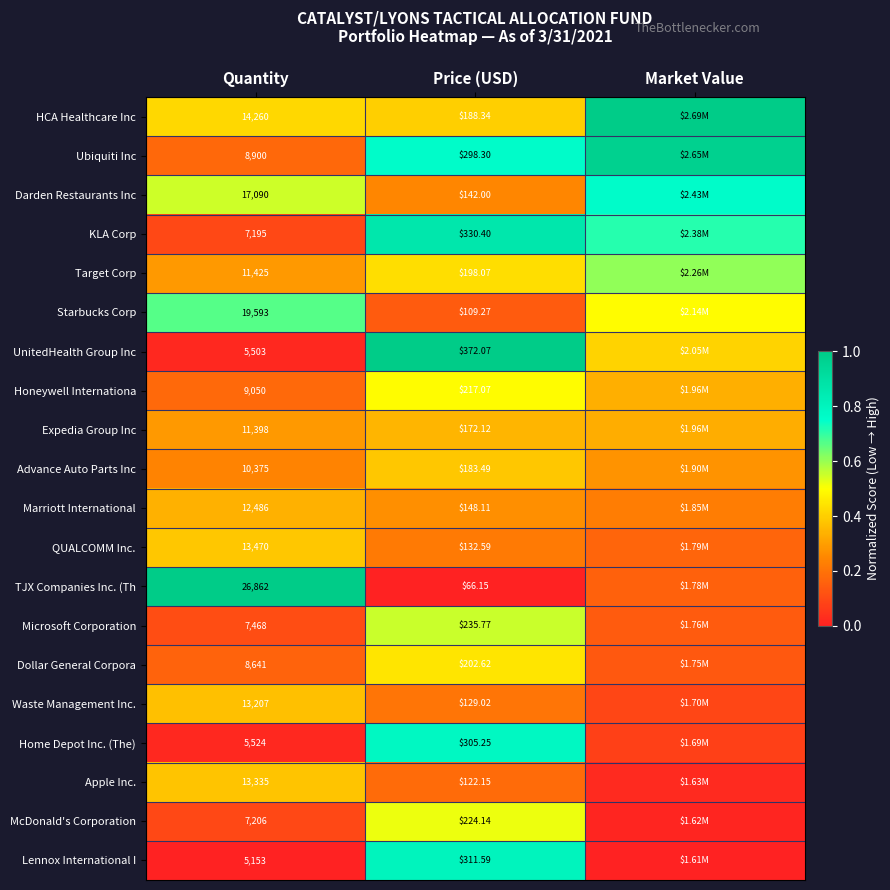

Between Quantity and Price (USD), which series saw the biggest shift?

TJX Companies Inc. (Th